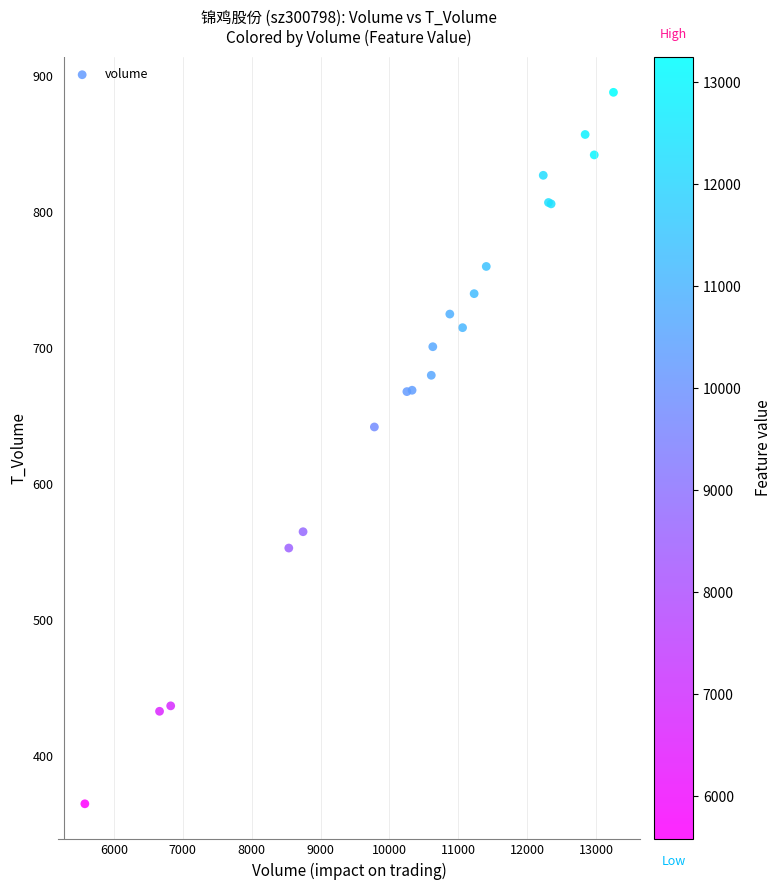

What Y value in the scatter plot is closest to 626?

642